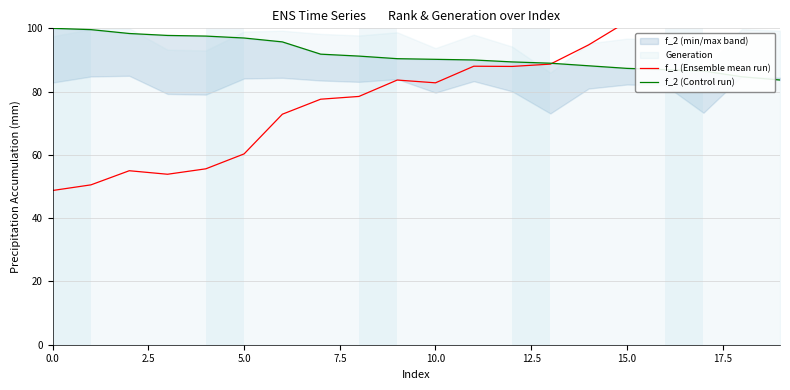

What is the difference between the highest and lowest values at 15?

14.8